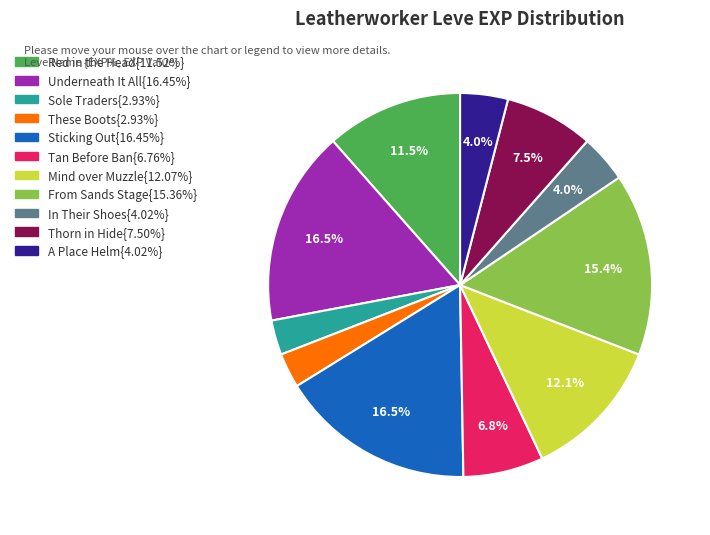

Does any single category account for the majority?

No